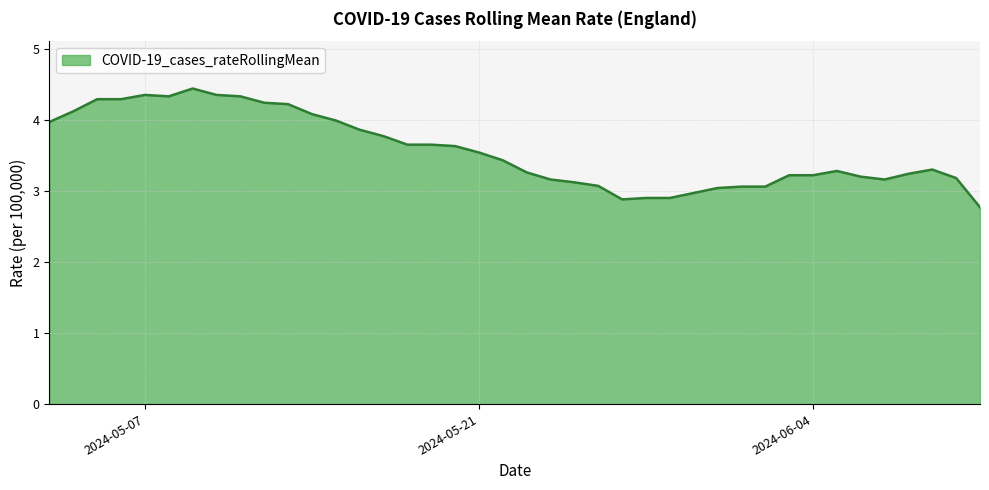

What is the smallest value displayed?

2.8